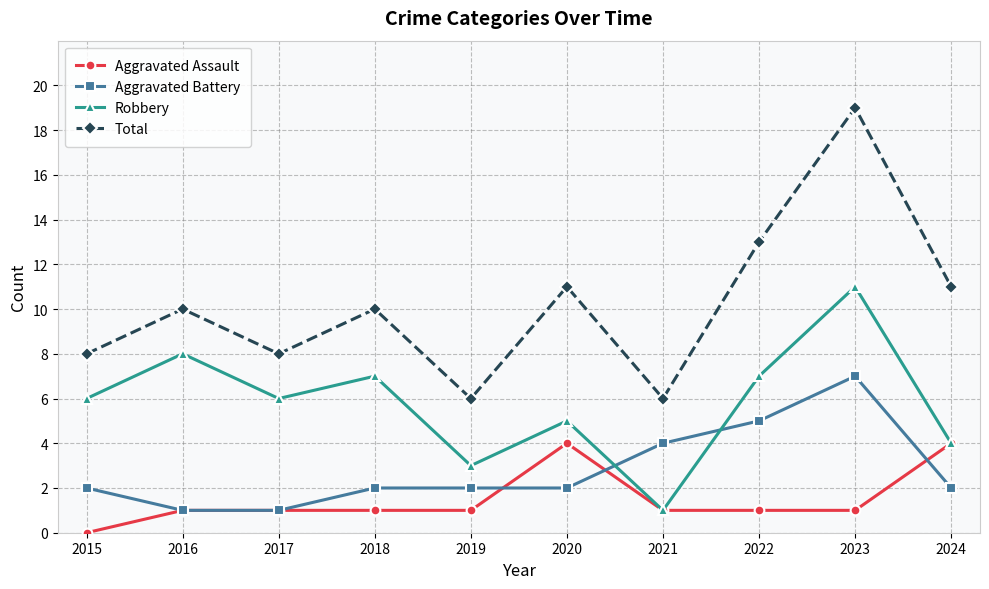

What is the value of the Robbery point at the 9th from the left?

11